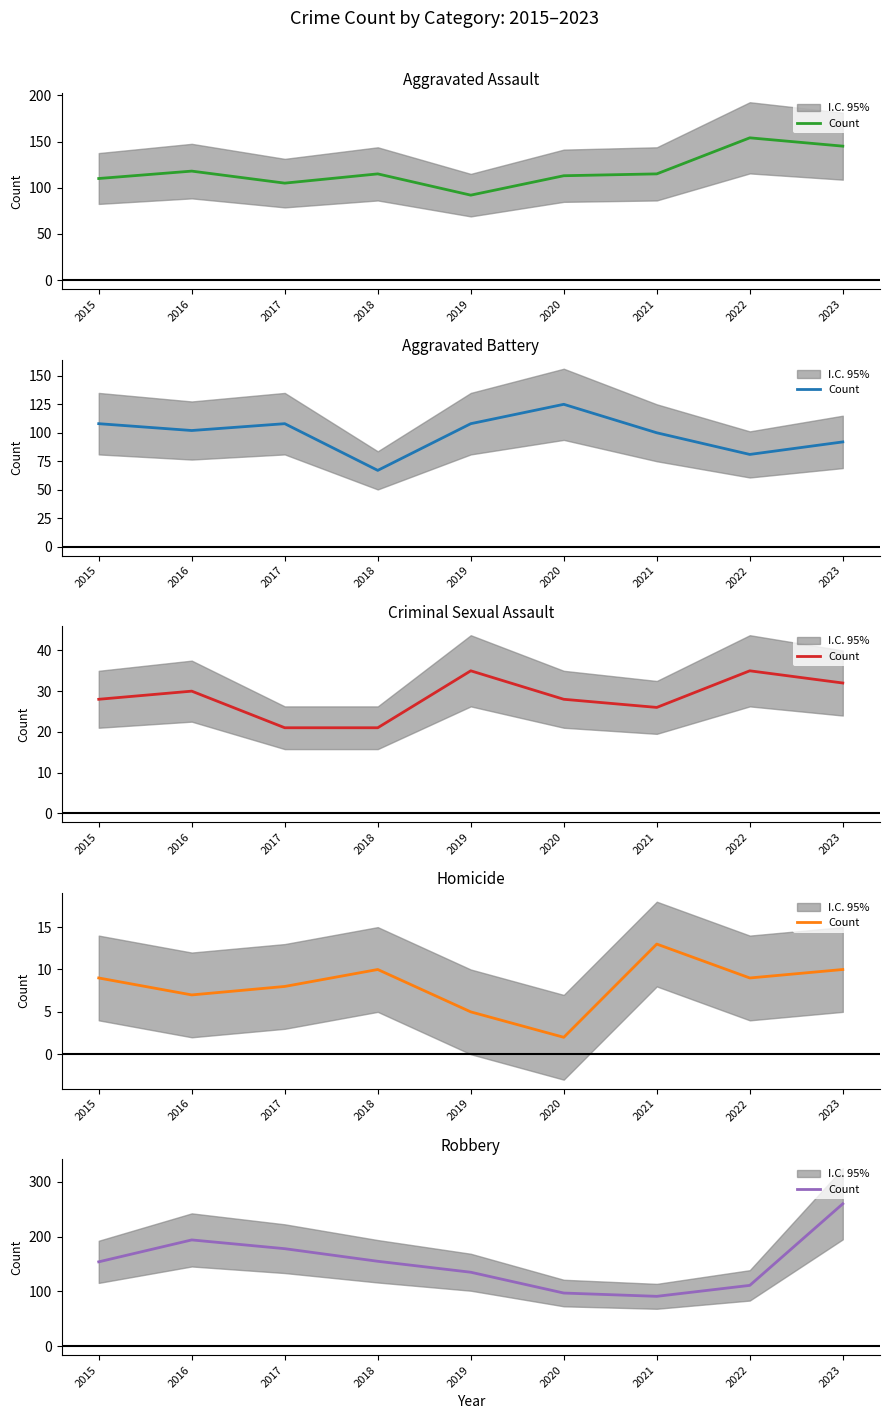

Rank the categories by value from highest to lowest.

2023, 2016, 2017, 2018, 2015, 2019, 2022, 2020, 2021